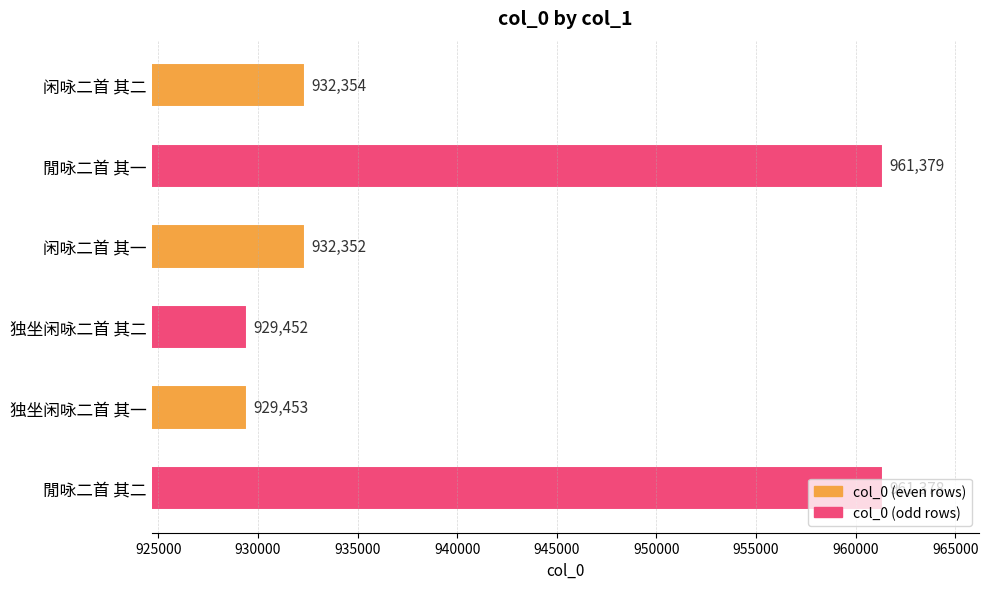

Is it true that the value at 独坐闲咏二首 其二 is 357083?

False